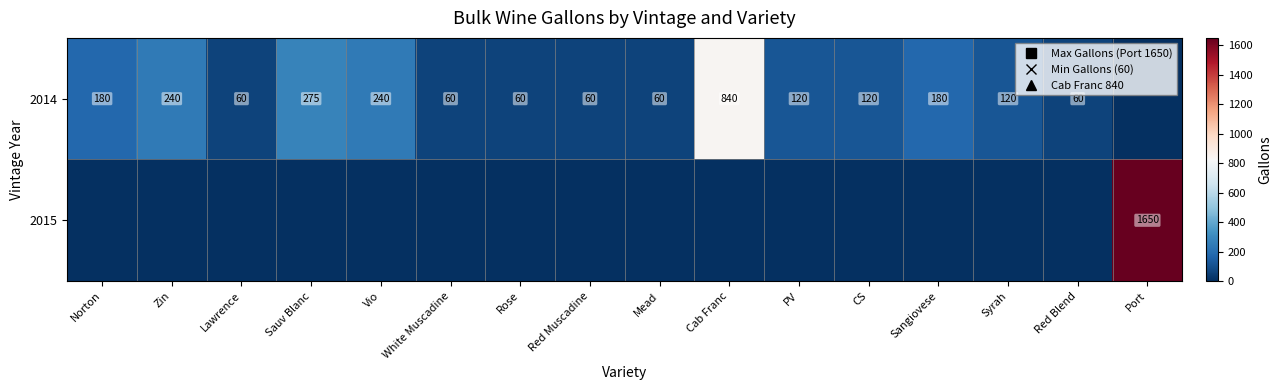

The value of 2014 at Lawrence is 95. True or false?

False